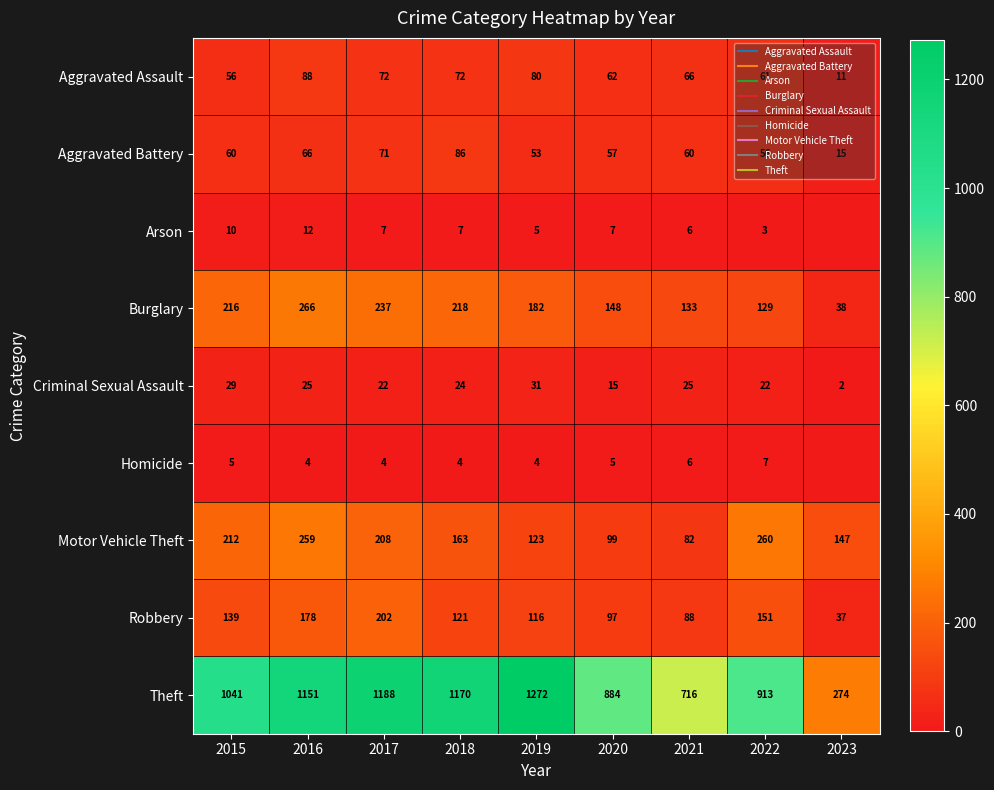

List the labels in order of Theft value, largest first.

2019, 2017, 2018, 2016, 2015, 2022, 2020, 2021, 2023